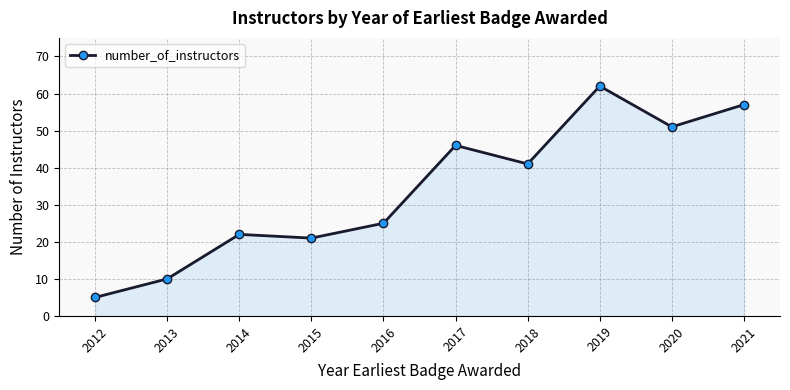

List the labels in order of value, largest first.

2019, 2021, 2020, 2017, 2018, 2016, 2014, 2015, 2013, 2012